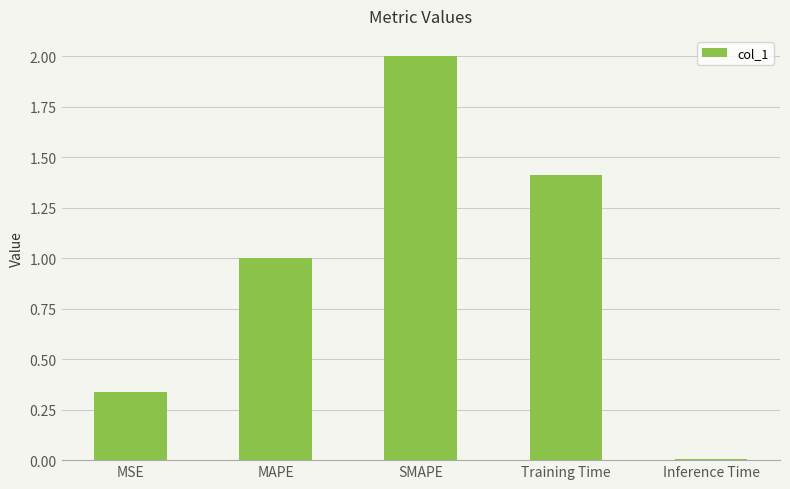

What is the label of the 3rd bar from the right?

SMAPE